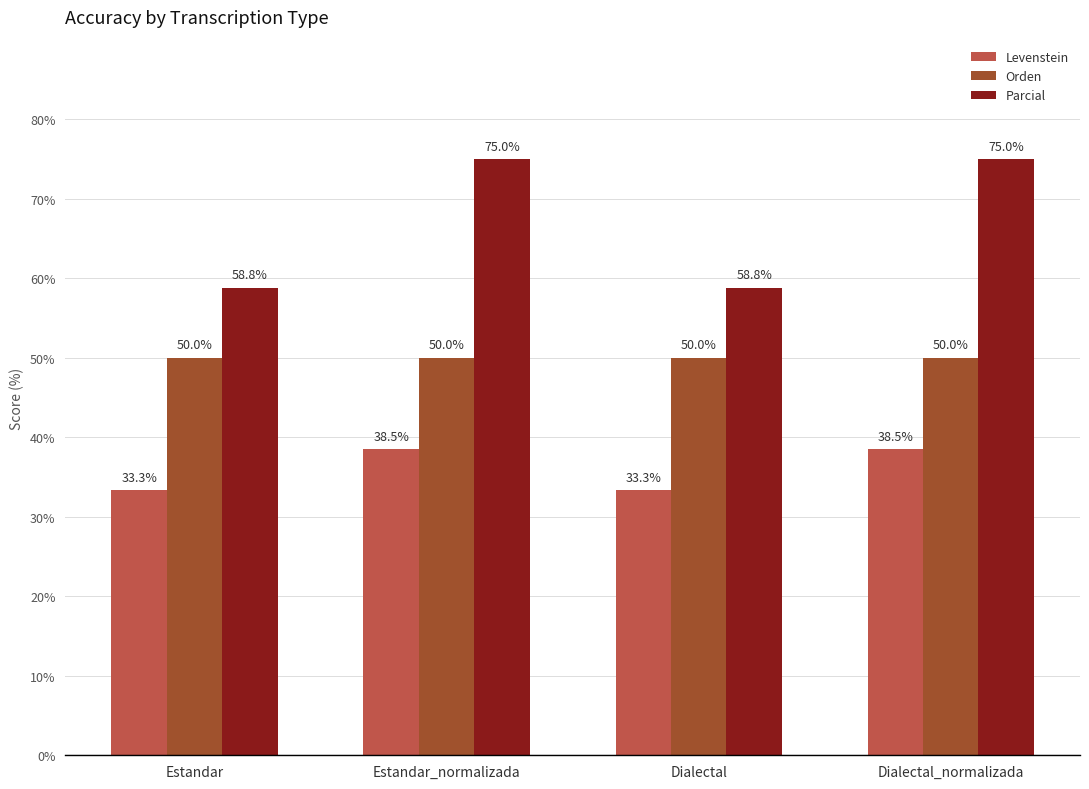

What is the greatest value displayed?

75.0